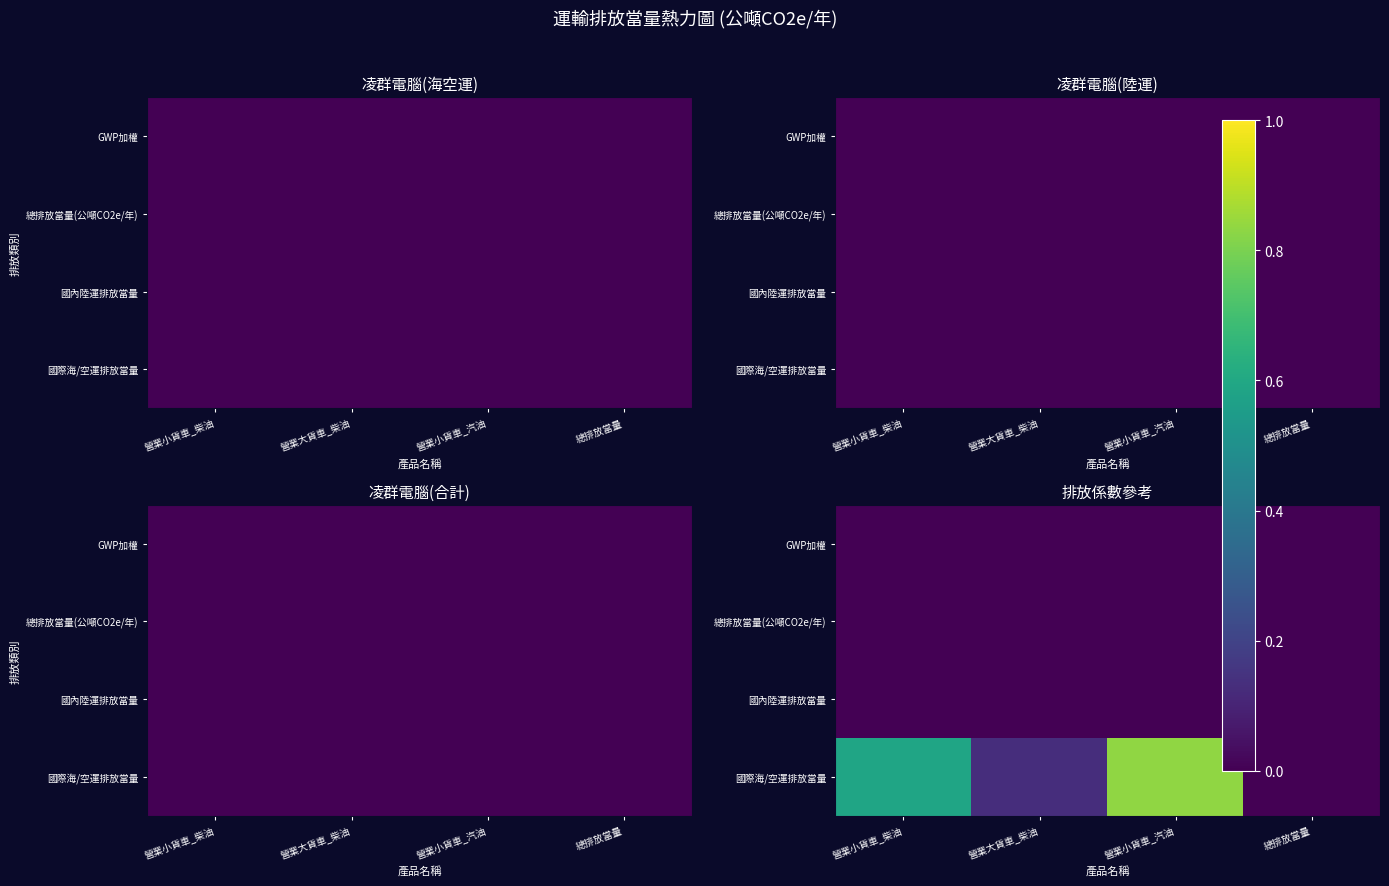

How many series are shown in this chart?

4